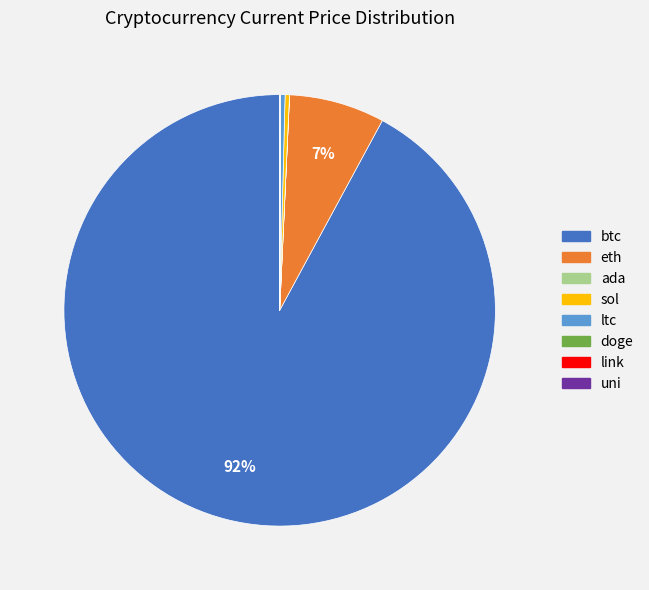

Which slice is the largest?

btc